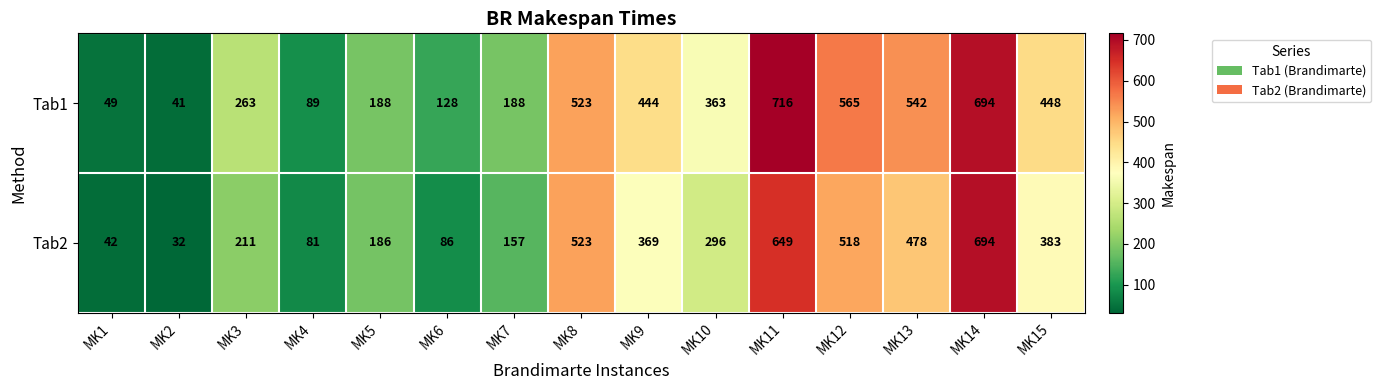

At MK6, list the series in order from largest to smallest.

Tab1, Tab2